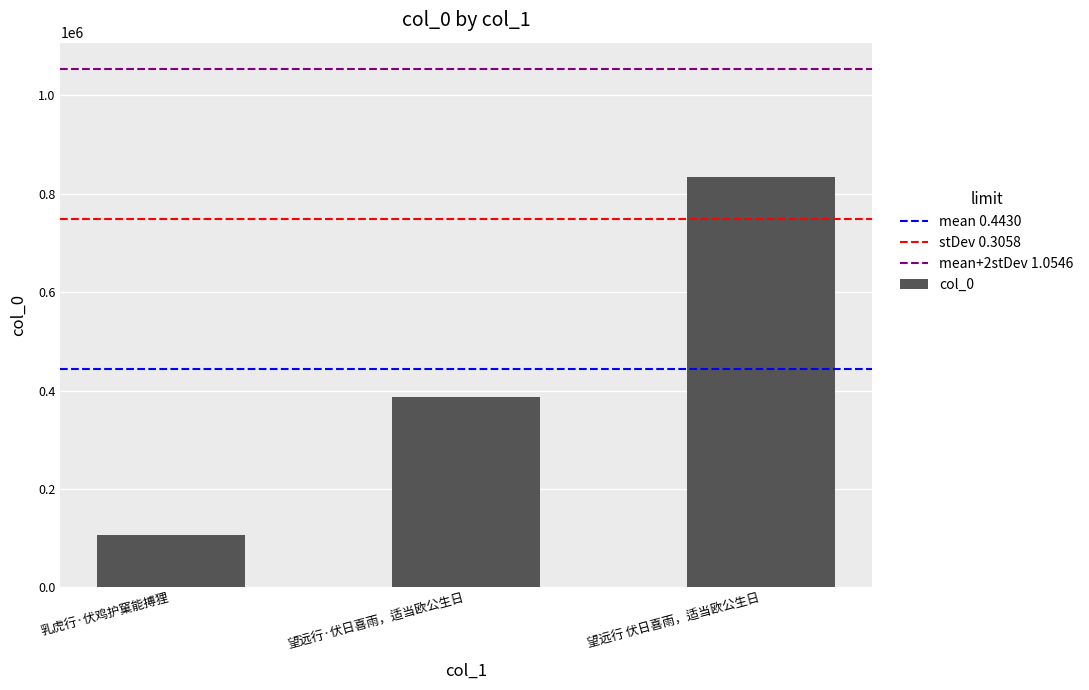

Approximately how many times larger is the value at 乳虎行·伏鸡护窠能搏狸 compared to 望远行 伏日喜雨，适当欧公生日?

0.1